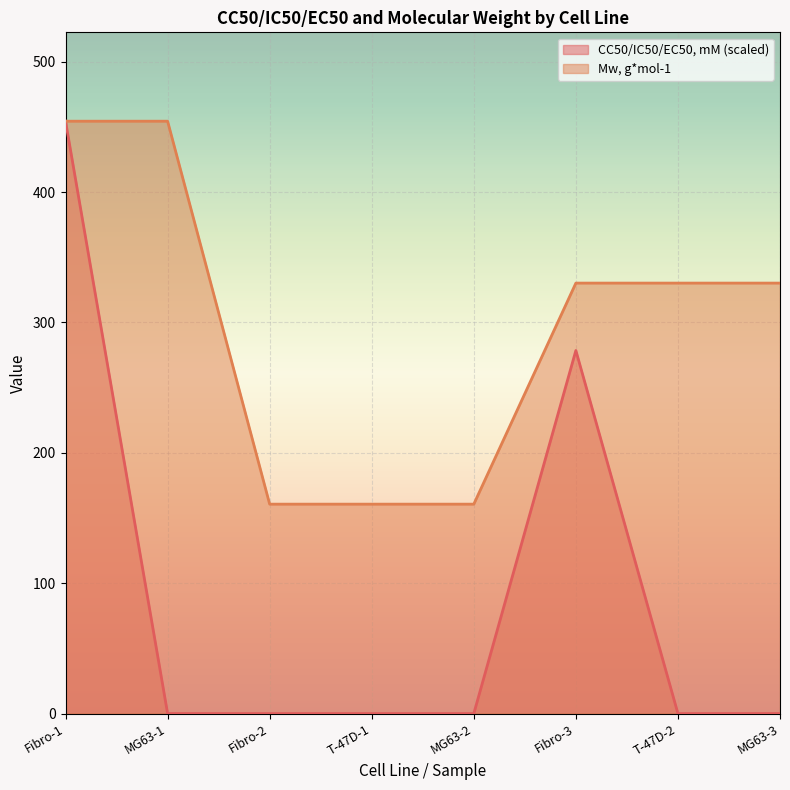

At how many categories does at least one series exceed 153?

8